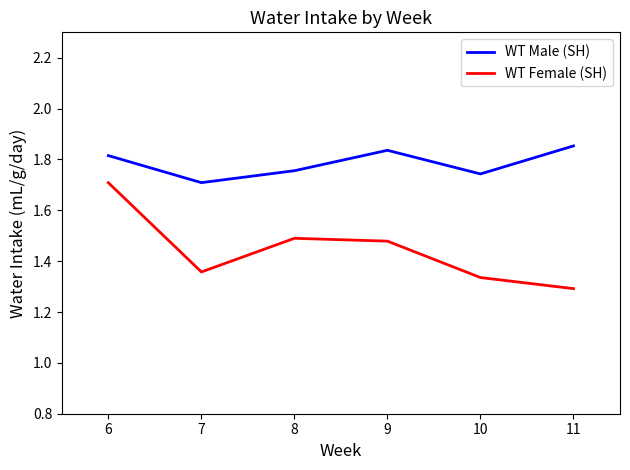

True or false: WT Male (SH) and WT Female (SH) intersect in this chart.

False